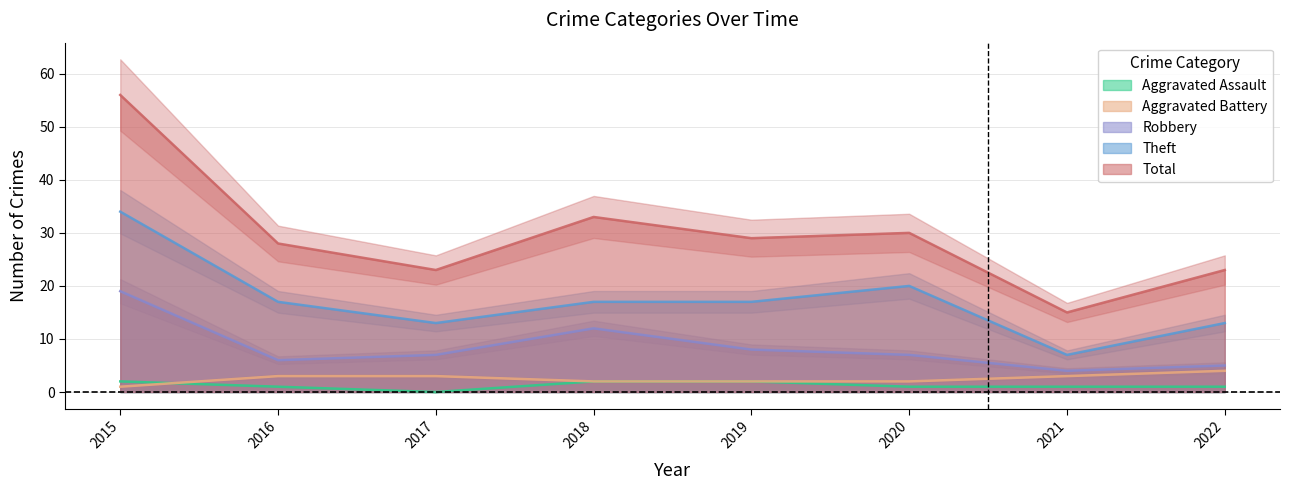

The value of Aggravated Battery at 2016 is 5. True or false?

False